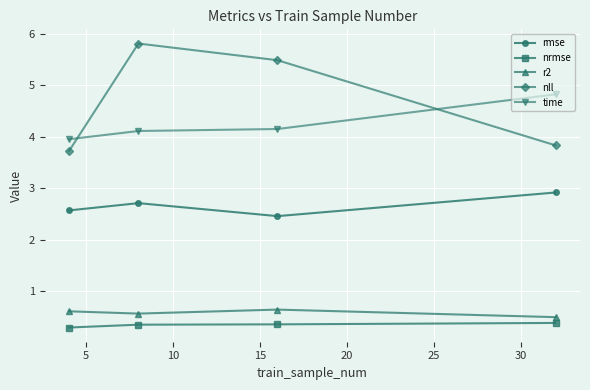

Which series has the largest total across all categories?

nll